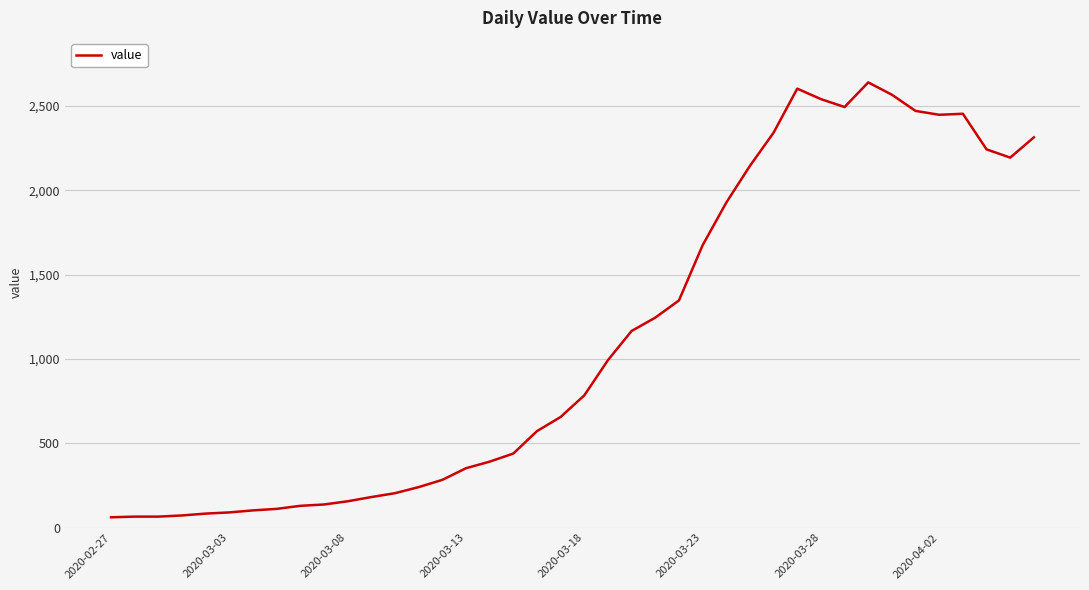

What is the minimum value shown in the chart?

61